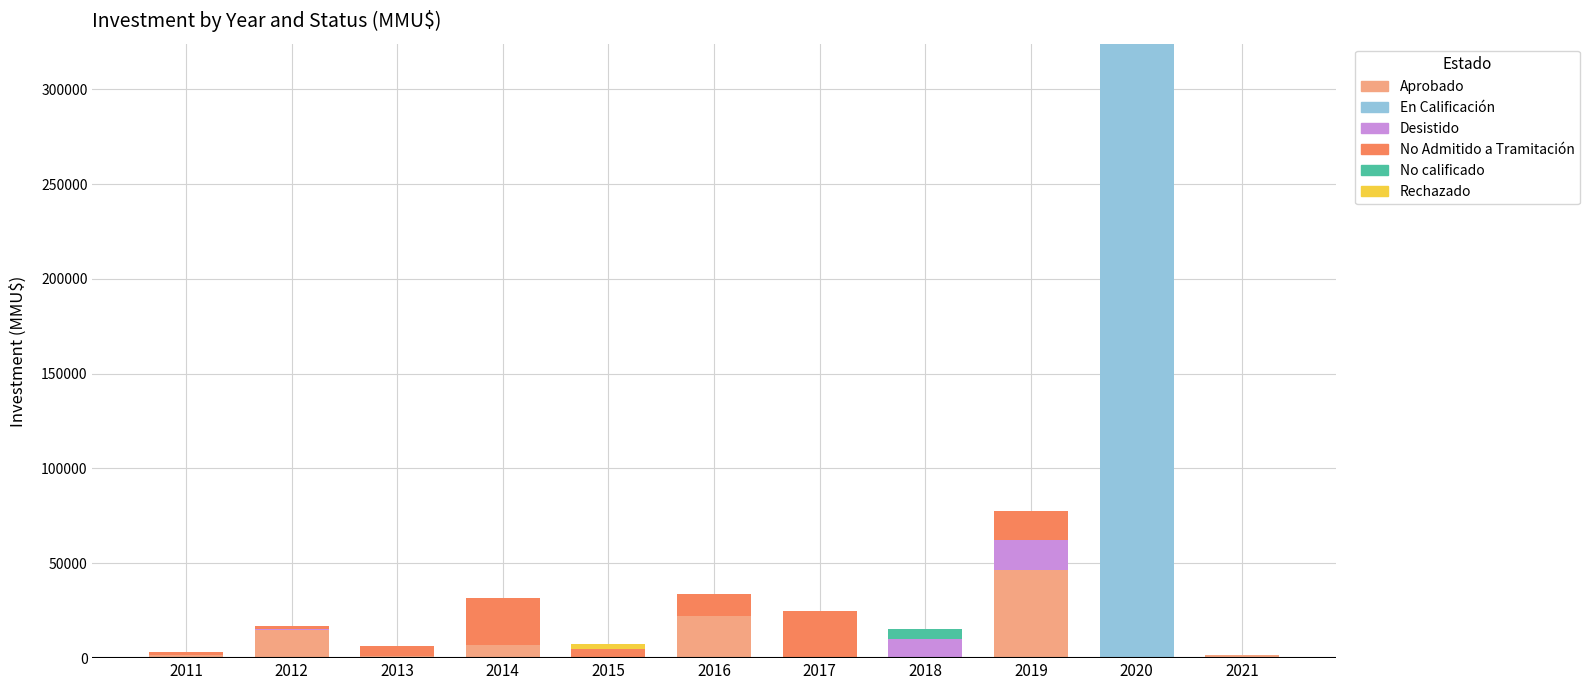

What is the highest value of the Aprobado series?

46548